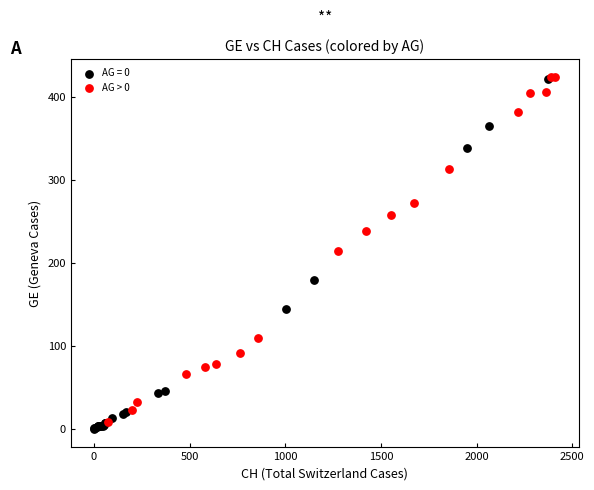

Which series has the largest Y range (max minus min)?

AG = 0